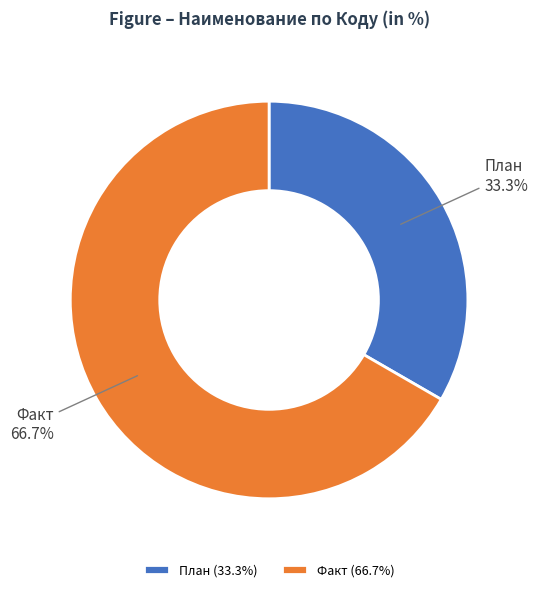

Is there a majority slice in this chart?

Yes